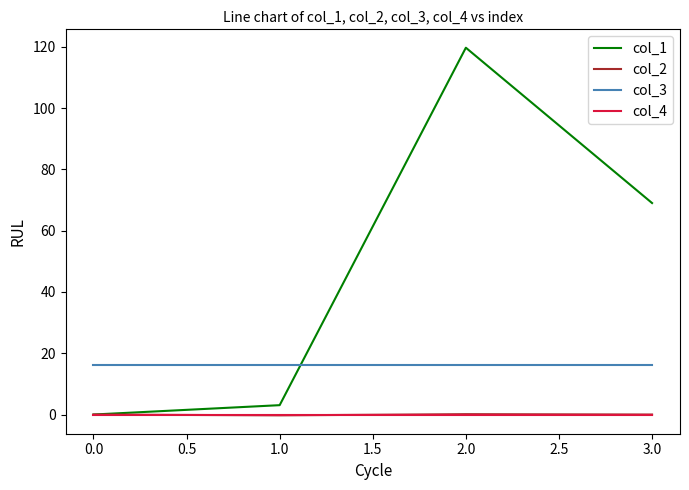

Which label corresponds to the largest value in the chart?

2.0